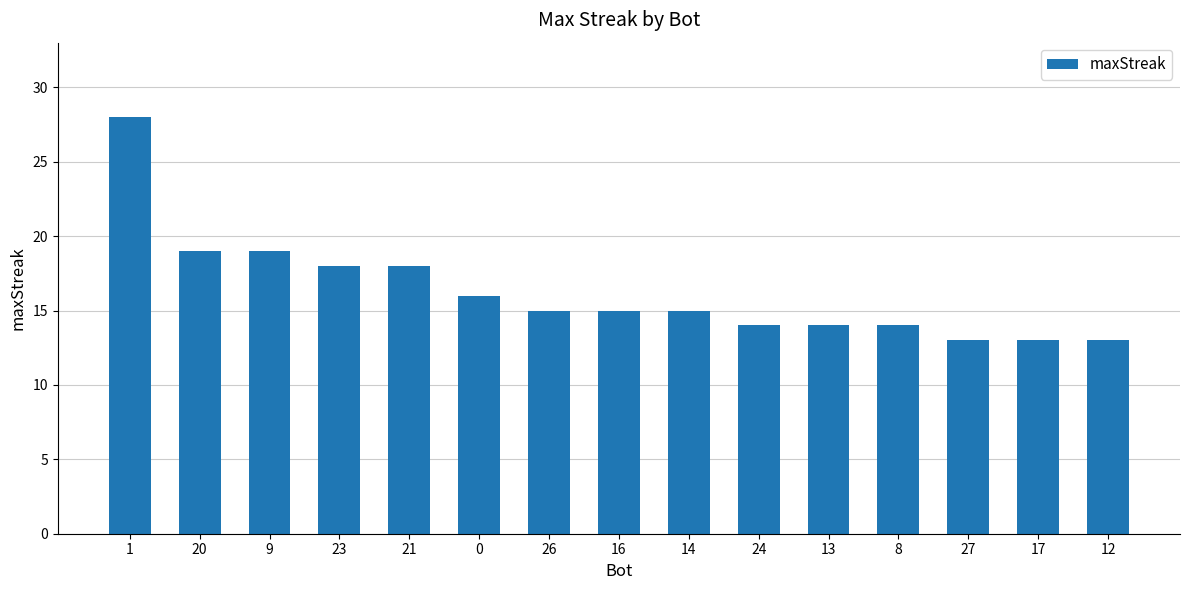

What is the smallest value displayed?

13